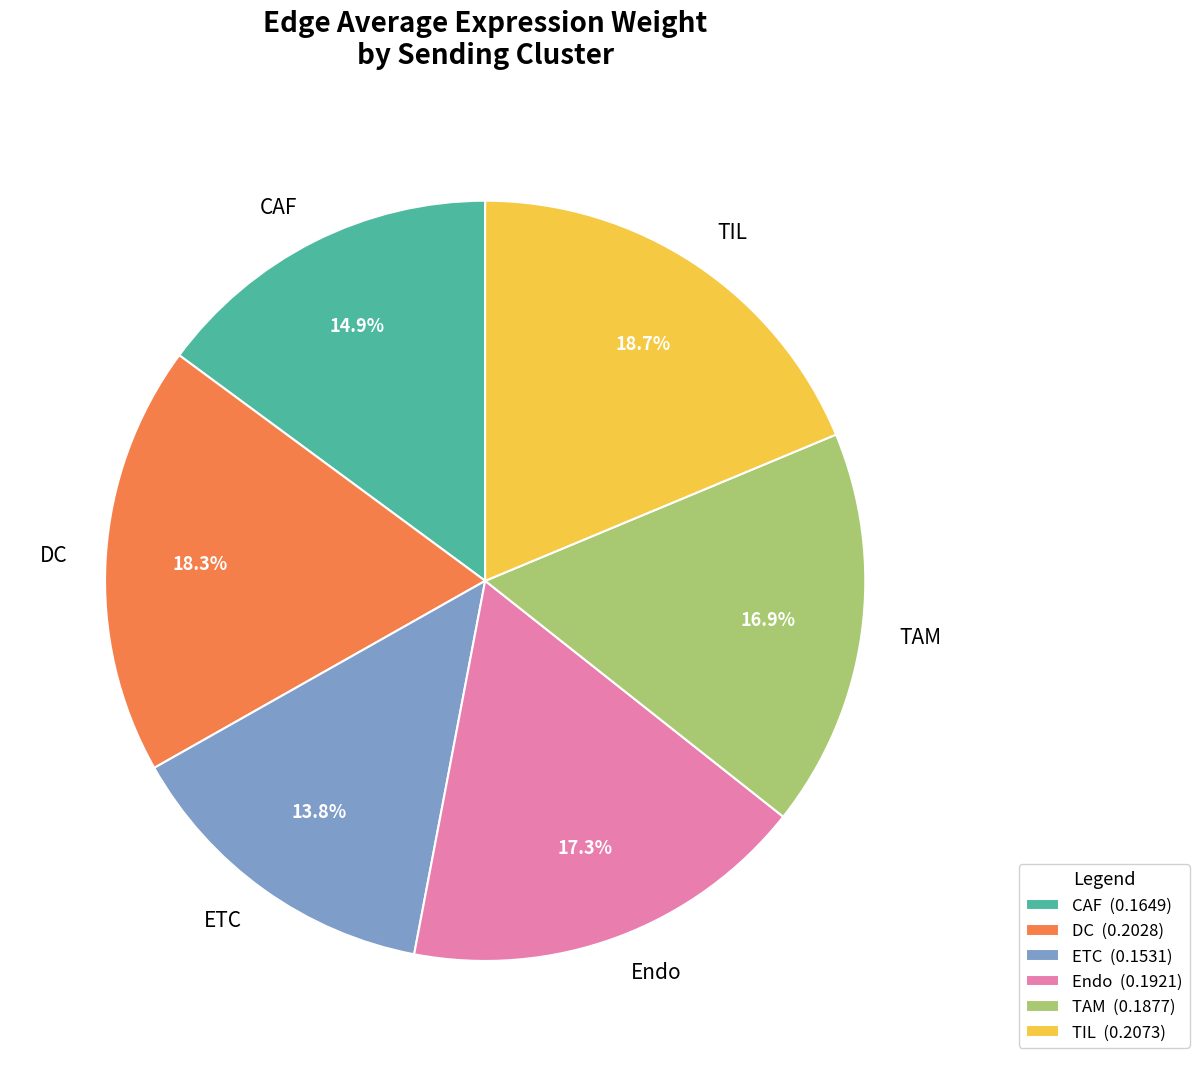

Which has a higher value, TIL or Endo?

TIL